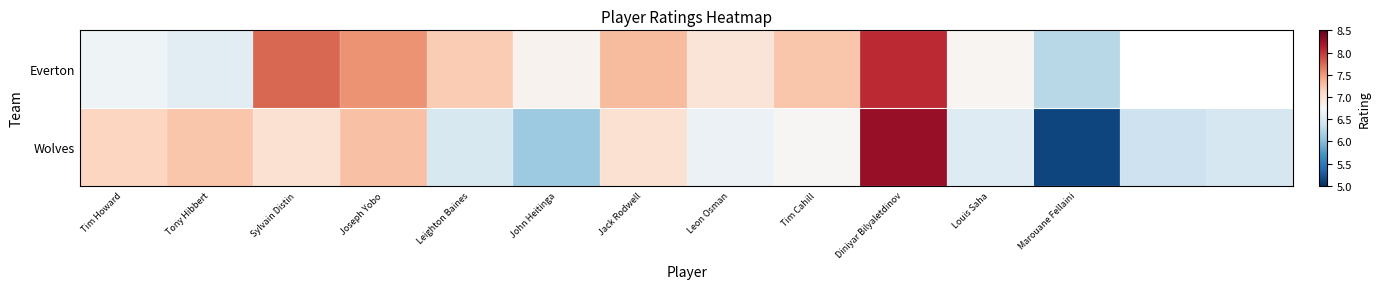

What is the difference between the maximum and minimum values in the Wolves series?

3.1